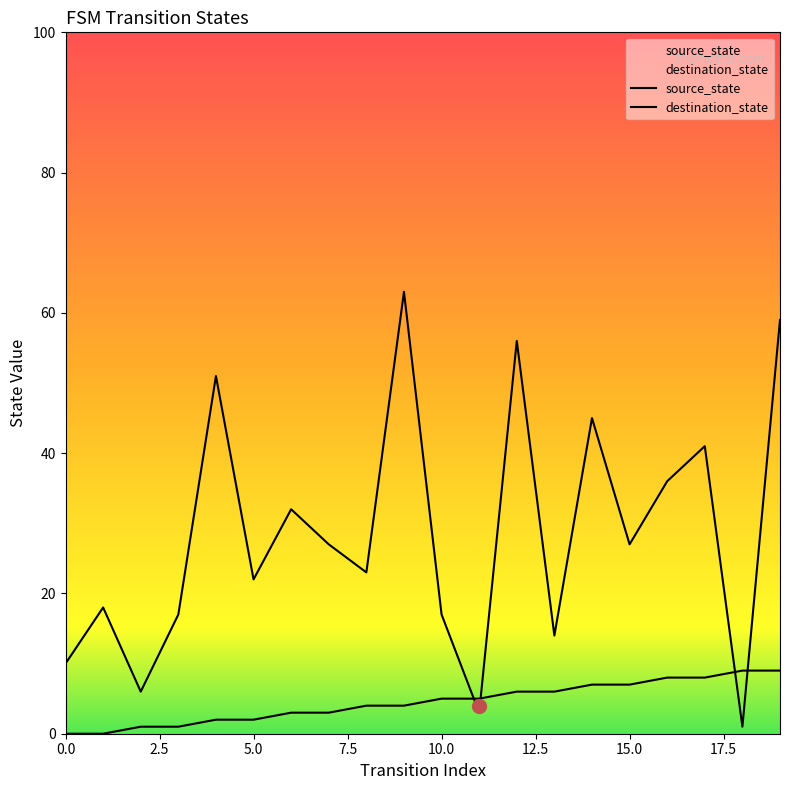

Does the chart display data point markers on the line(s)?

No